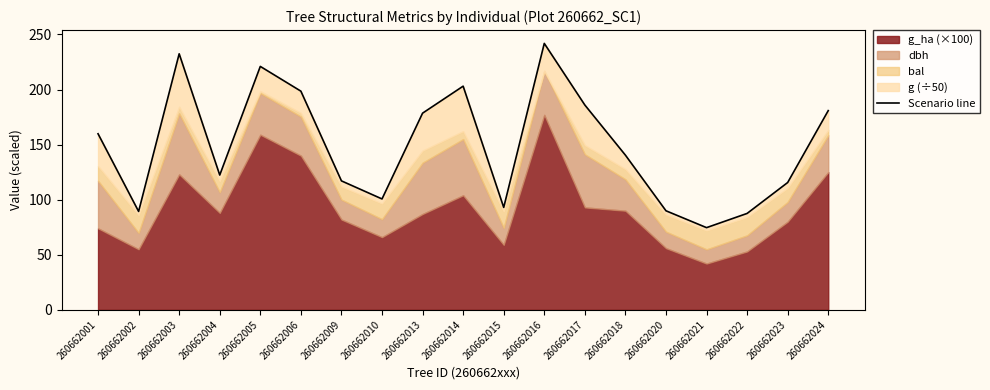

Rank the categories by value from highest to lowest.

260662016, 260662003, 260662005, 260662014, 260662006, 260662017, 260662024, 260662013, 260662001, 260662018, 260662004, 260662009, 260662023, 260662010, 260662015, 260662020, 260662002, 260662022, 260662021